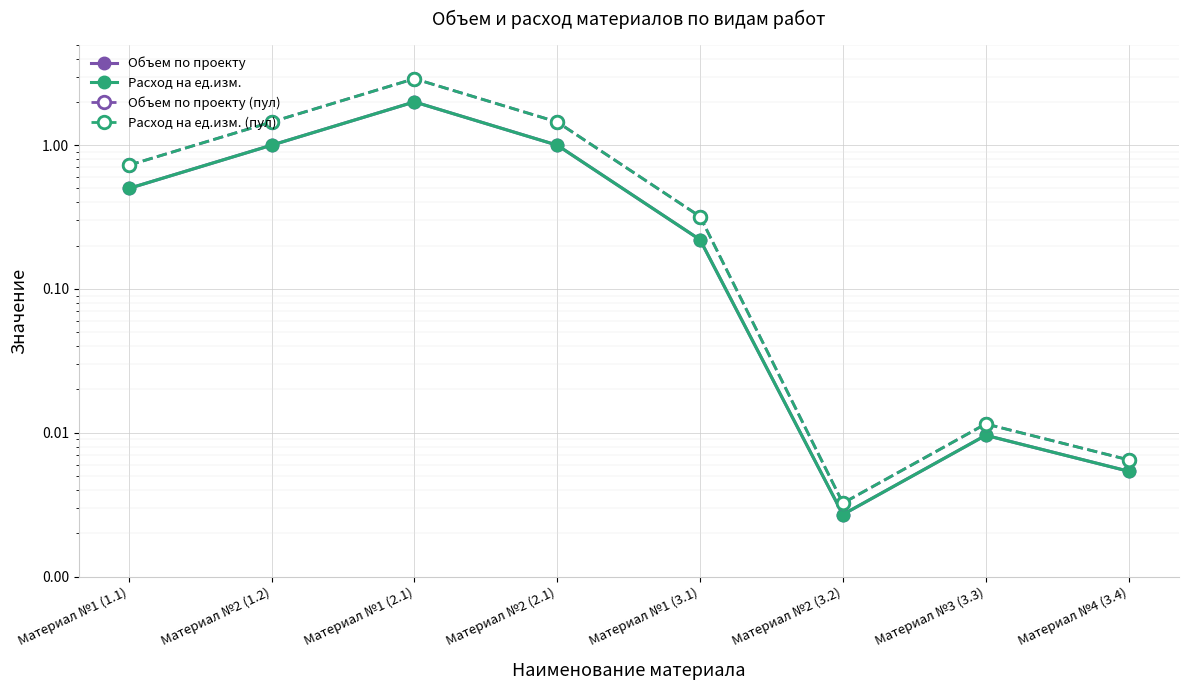

Reading left to right, extract all data points from this chart.

Объем по проекту: Материал №1 (1.1)=0.5	Материал №2 (1.2)=1.0	Материал №1 (2.1)=2.0	Материал №2 (2.1)=1.0	Материал №1 (3.1)=0.2	Материал №2 (3.2)=0.0	Материал №3 (3.3)=0.0	Материал №4 (3.4)=0.0
Расход на ед.изм.: Материал №1 (1.1)=0.5	Материал №2 (1.2)=1.0	Материал №1 (2.1)=2.0	Материал №2 (2.1)=1.0	Материал №1 (3.1)=0.2	Материал №2 (3.2)=0.0	Материал №3 (3.3)=0.0	Материал №4 (3.4)=0.0
Объем по проекту (пул): Материал №1 (1.1)=0.7	Материал №2 (1.2)=1.4	Материал №1 (2.1)=2.9	Материал №2 (2.1)=1.4	Материал №1 (3.1)=0.3	Материал №2 (3.2)=0.0	Материал №3 (3.3)=0.0	Материал №4 (3.4)=0.0
Расход на ед.изм. (пул): Материал №1 (1.1)=0.7	Материал №2 (1.2)=1.4	Материал №1 (2.1)=2.9	Материал №2 (2.1)=1.4	Материал №1 (3.1)=0.3	Материал №2 (3.2)=0.0	Материал №3 (3.3)=0.0	Материал №4 (3.4)=0.0